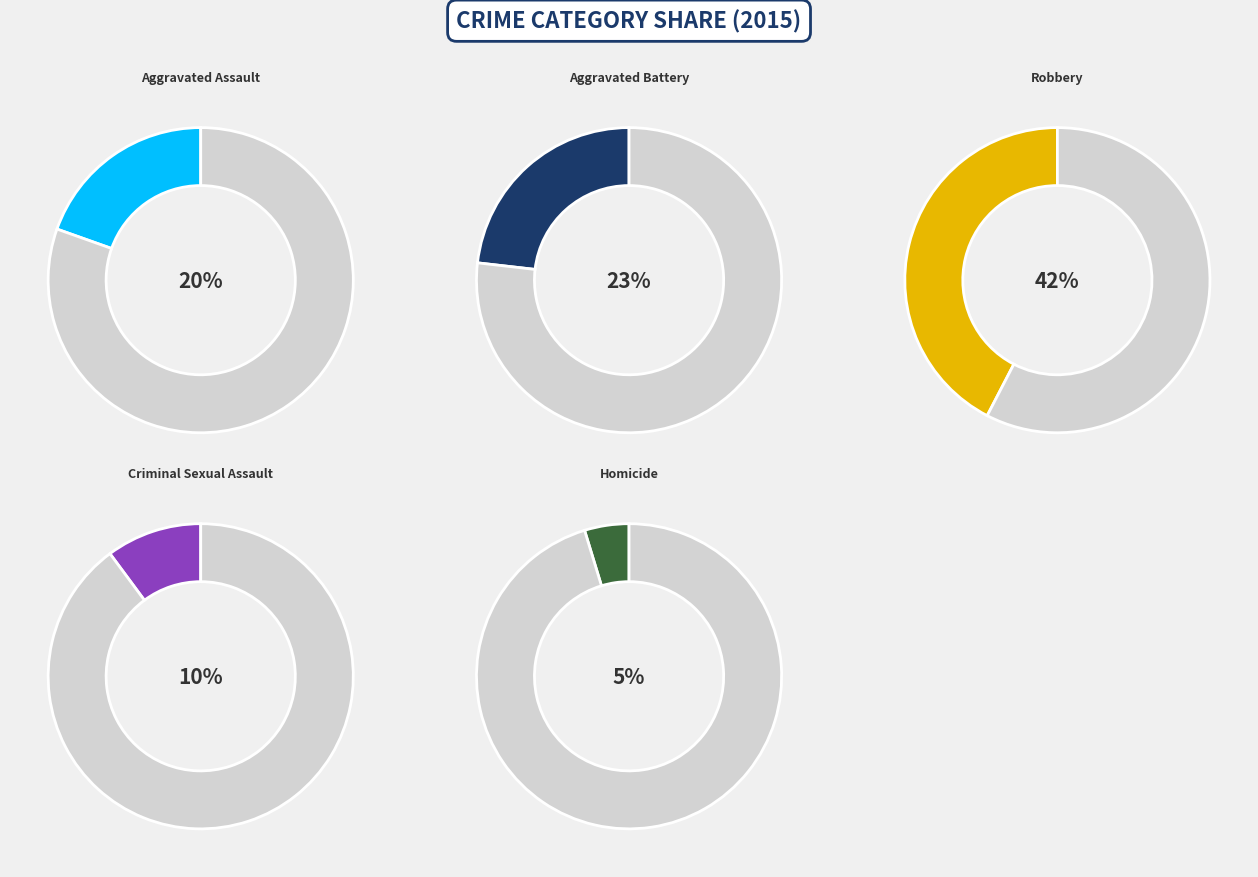

Which has a higher value, Aggravated Battery or Criminal Sexual Assault?

Aggravated Battery